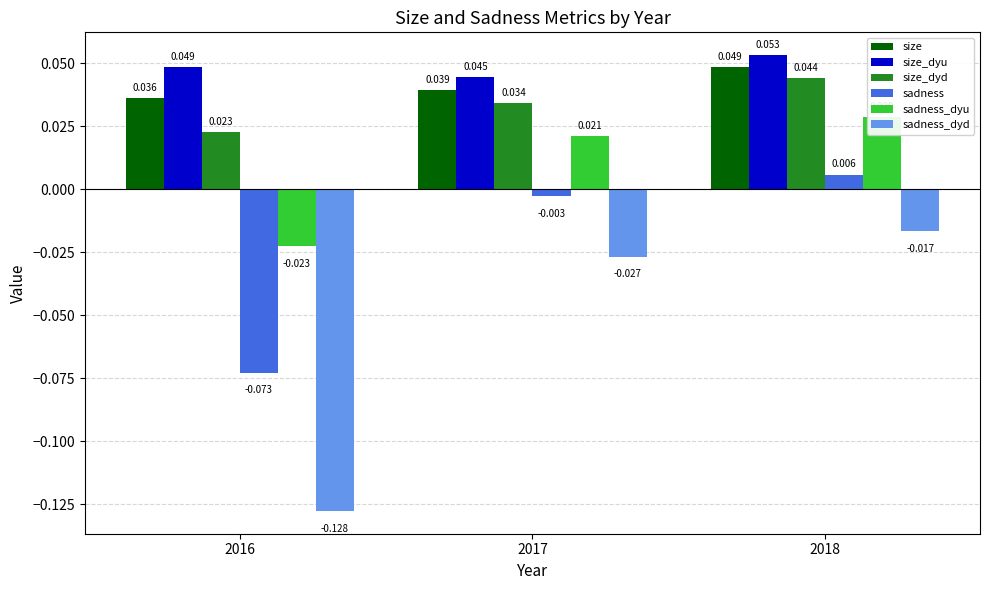

True or false: sadness has a value of -0.0 at 2017.

False